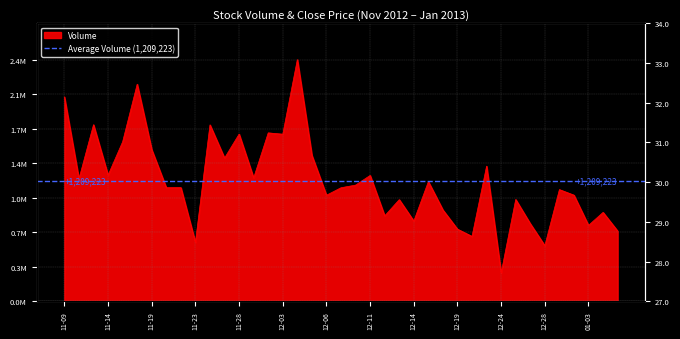

How many lines are shown in the chart?

1